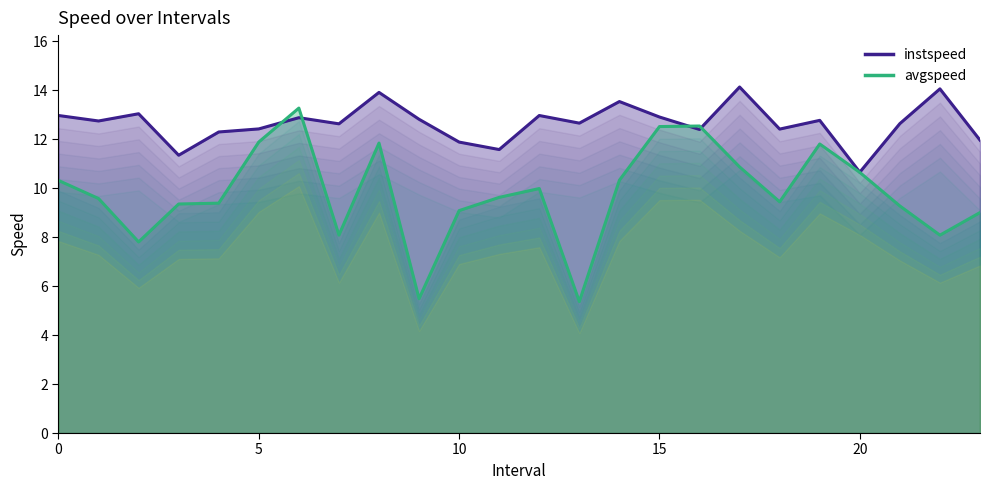

At which category does the chart reach its peak across all series?

17